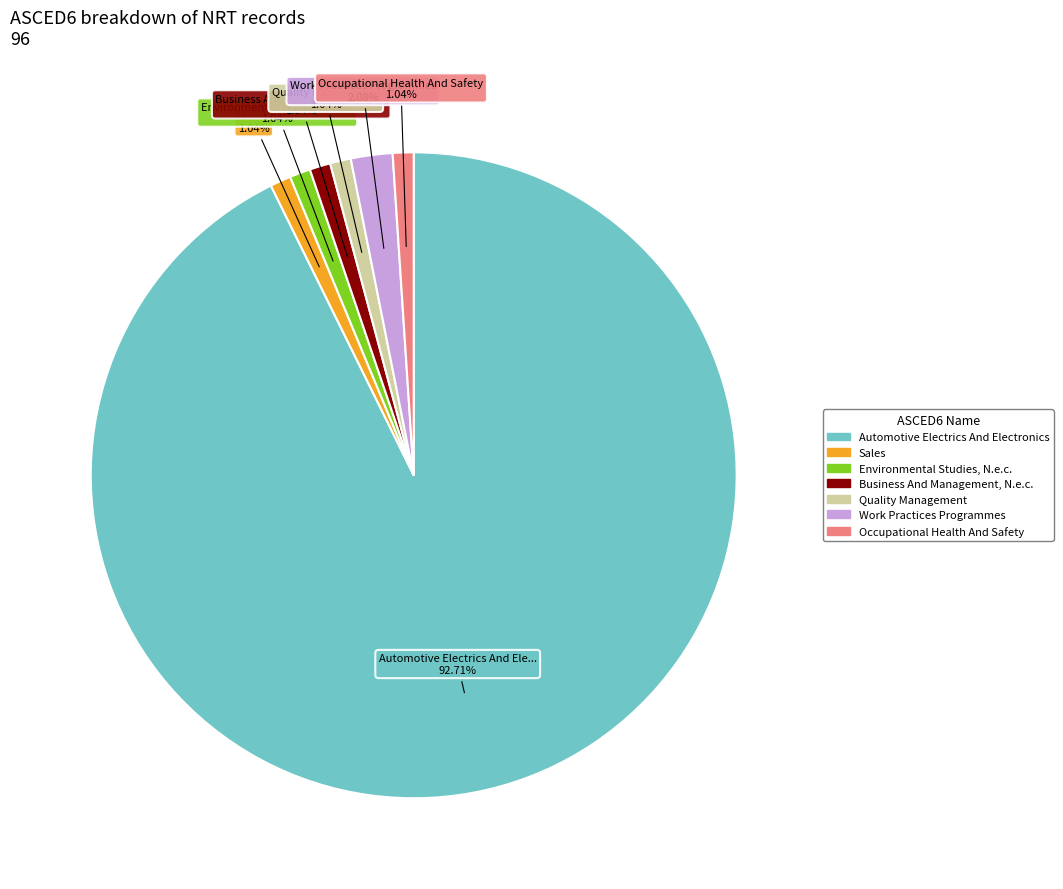

What percentage is NOT represented by Business And Management, N.e.c.?

99.0%